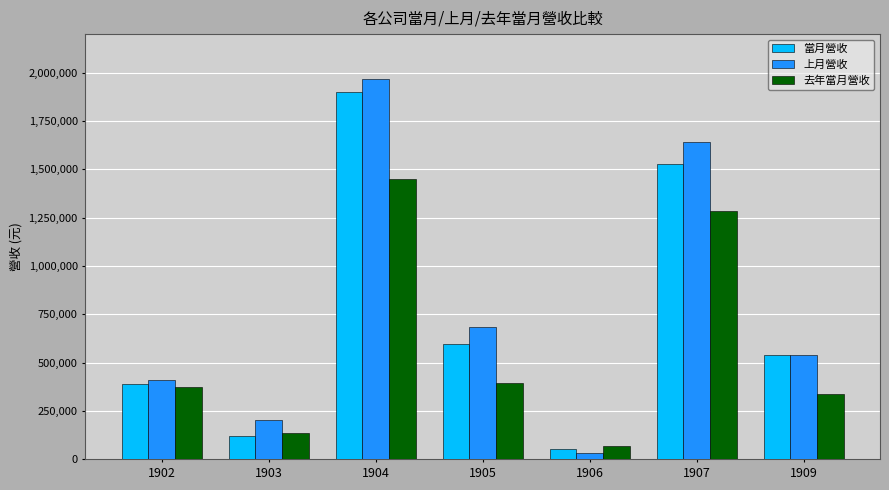

What is the average value of the 當月營收 series?

732461